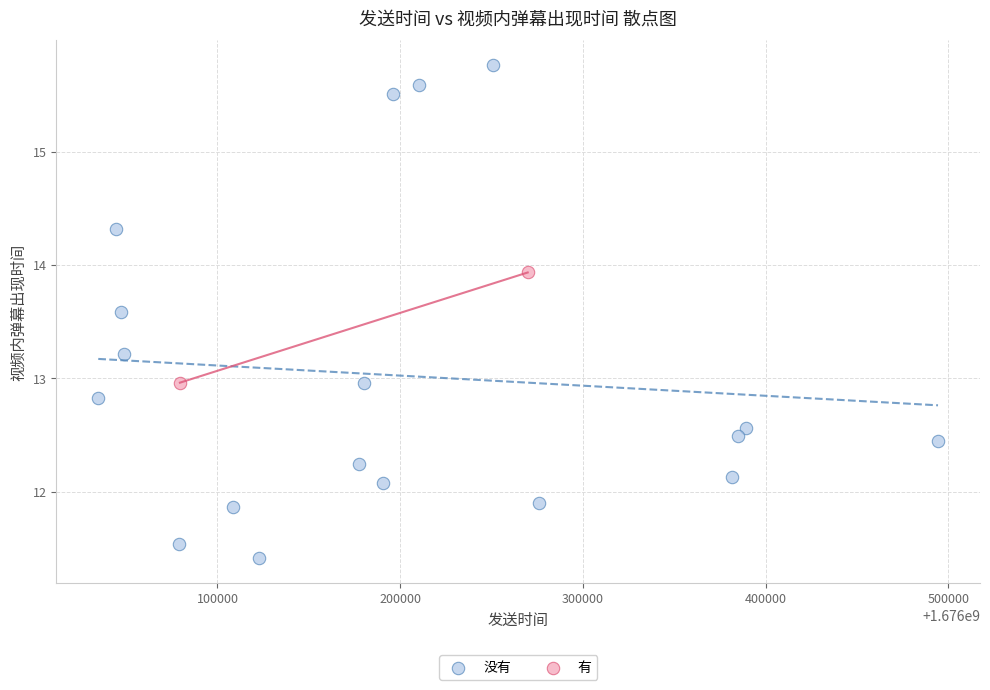

What are all the series names shown in the legend?

没有, 有